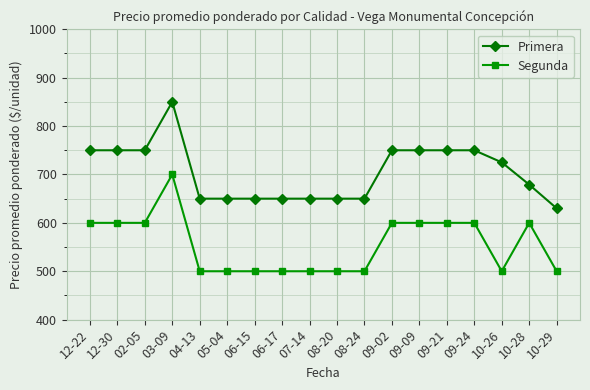

Count the Segunda values in the range 500 to 600.

17